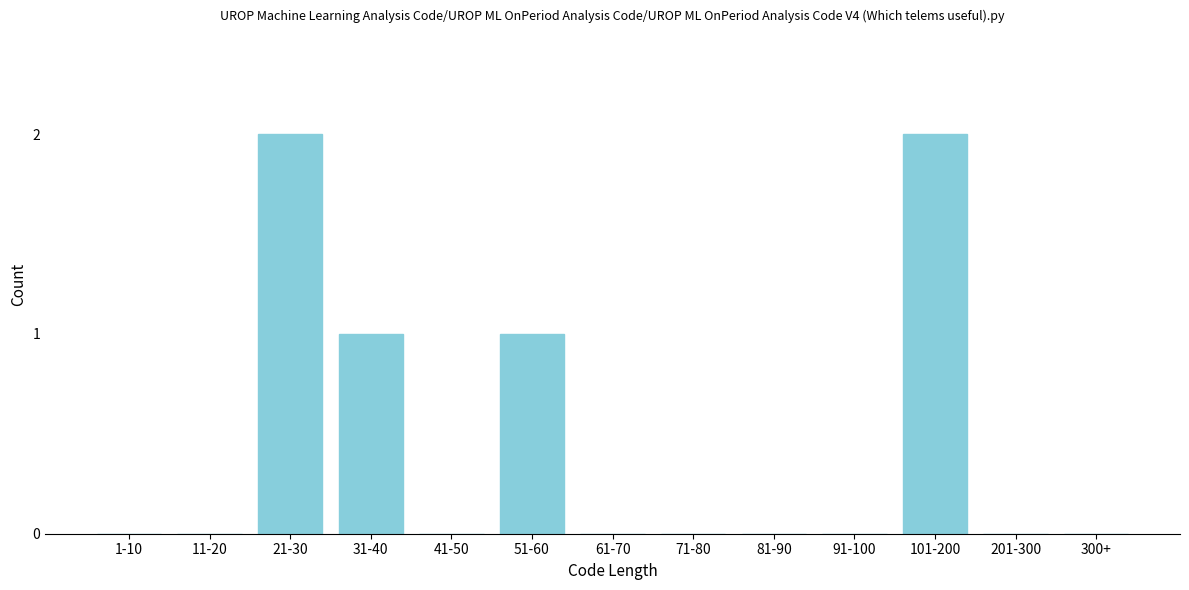

Reading right to left, what are all the values shown in this chart?

300+=0	201-300=0	101-200=2	91-100=0	81-90=0	71-80=0	61-70=0	51-60=1	41-50=0	31-40=1	21-30=2	11-20=0	1-10=0